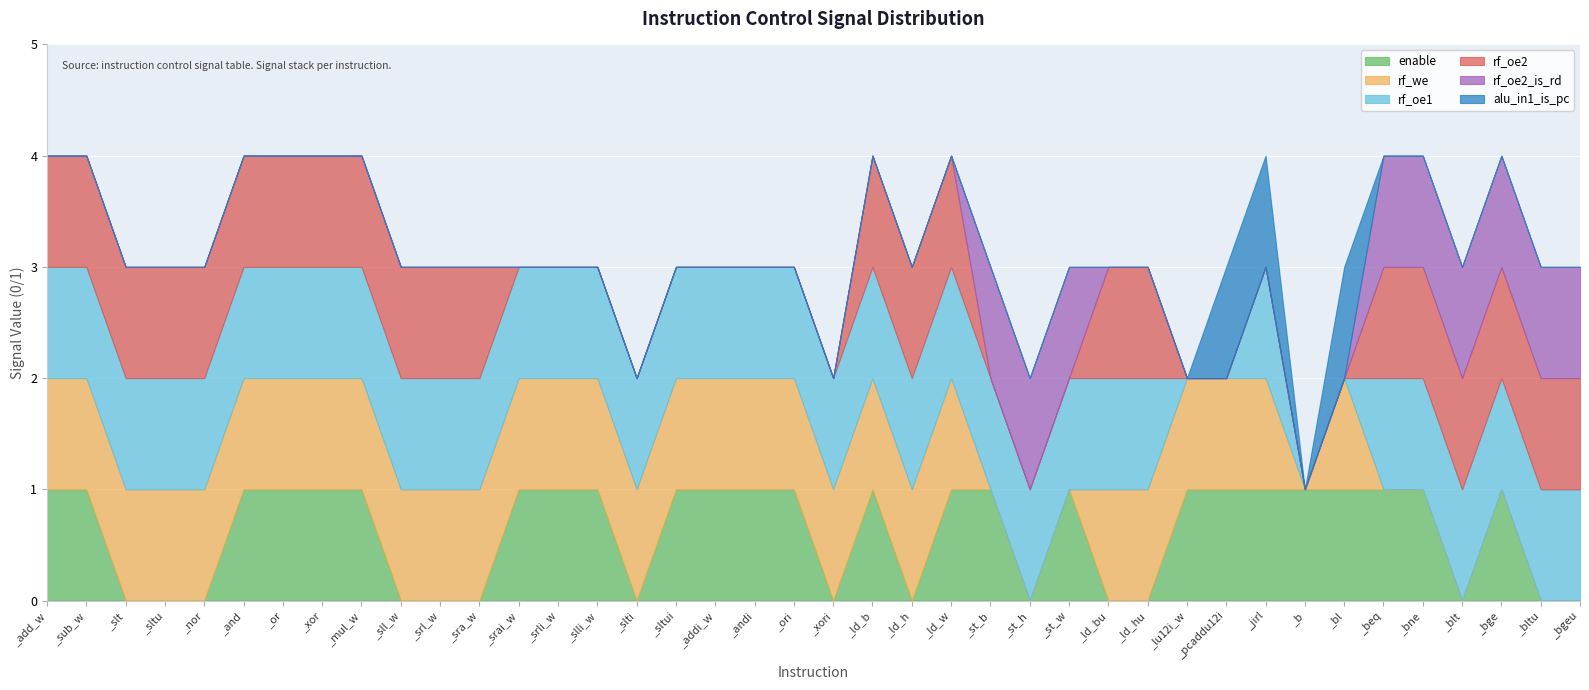

What are all the series names shown in the legend?

enable, rf_we, rf_oe1, rf_oe2, rf_oe2_is_rd, alu_in1_is_pc